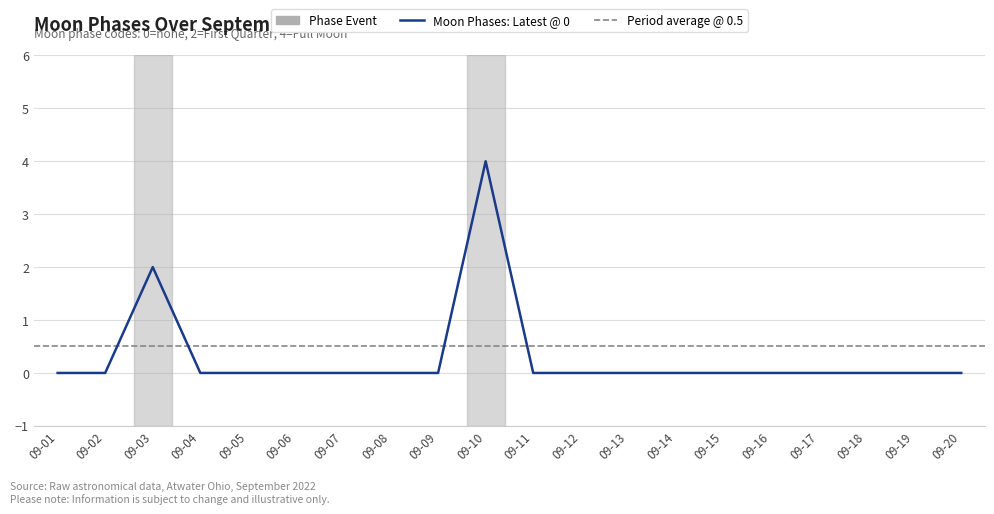

Rank the categories by value from highest to lowest.

09-10, 09-03, 09-01, 09-02, 09-04, 09-05, 09-06, 09-07, 09-08, 09-09, 09-11, 09-12, 09-13, 09-14, 09-15, 09-16, 09-17, 09-18, 09-19, 09-20